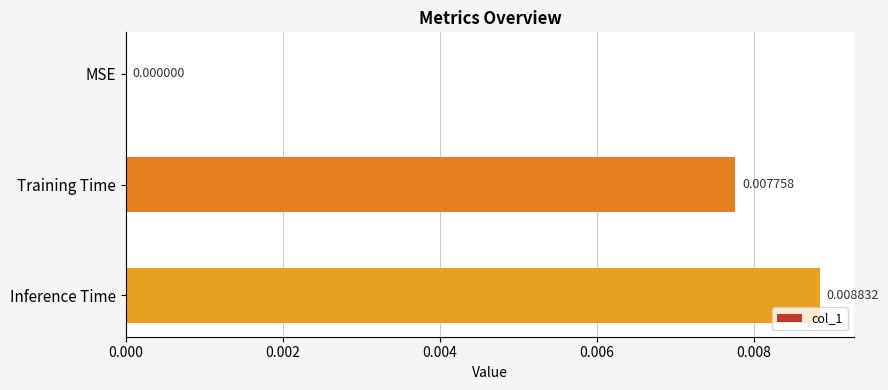

Between Inference Time and Training Time, which is larger?

Inference Time